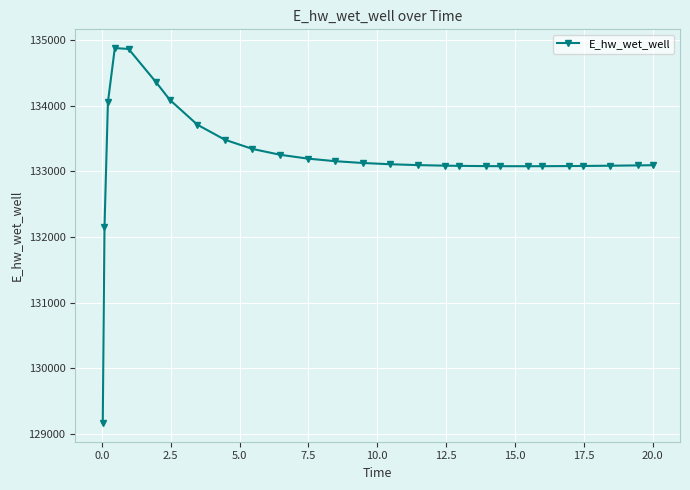

What is the average value?

133219.8